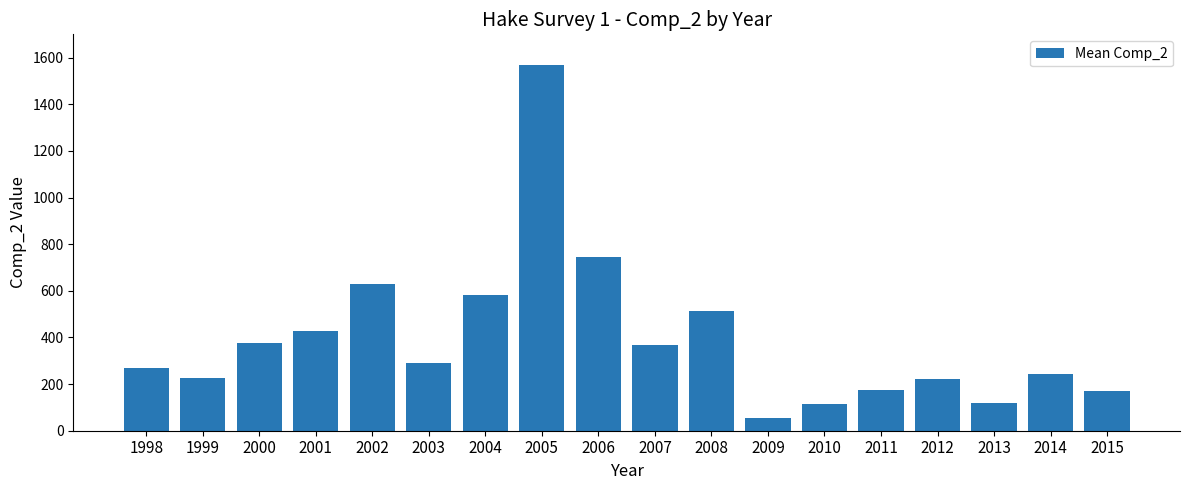

What is the value of the 17th bar from the left?

244.2